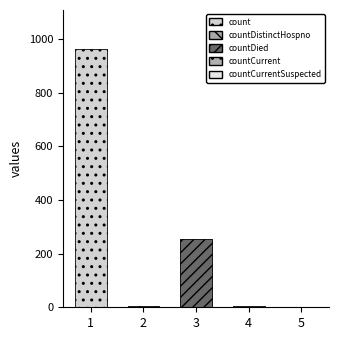

At which label does the data first exceed 6?

1